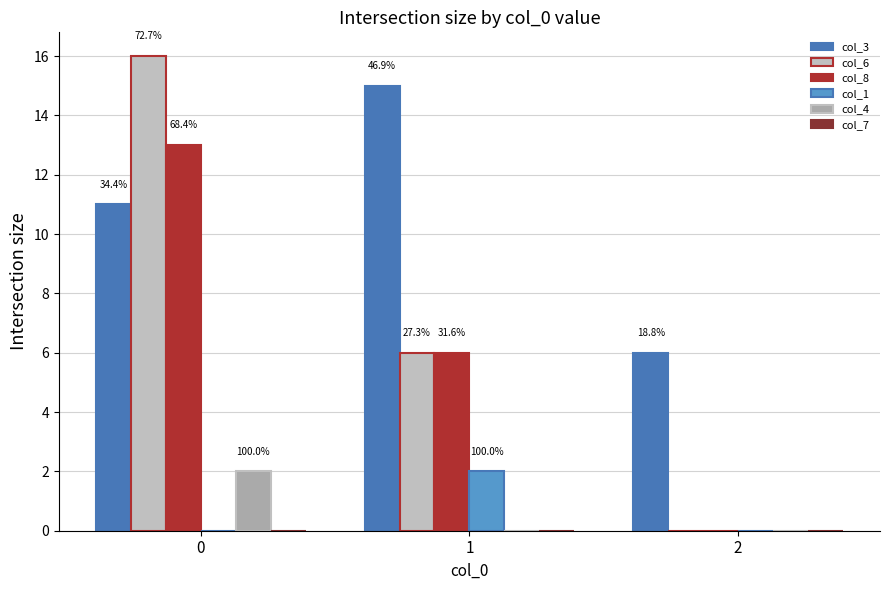

How many groups of bars are there?

3